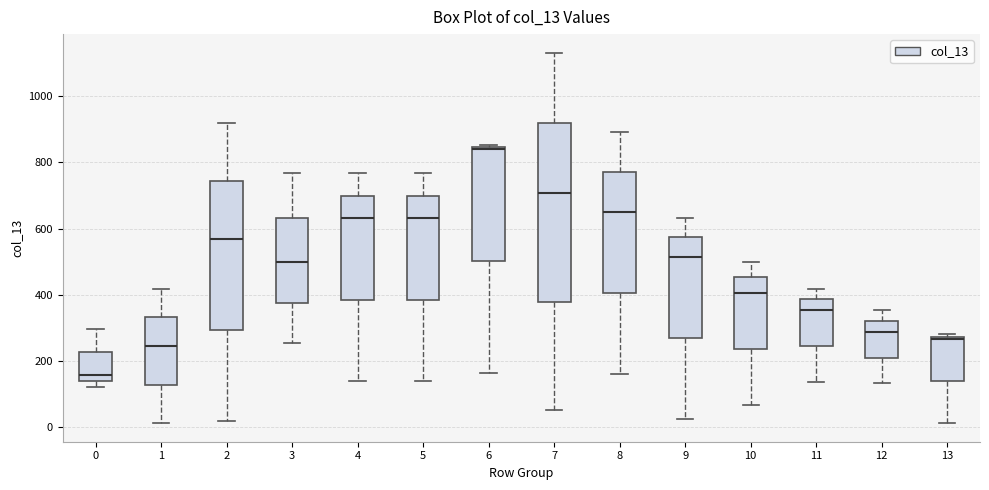

Reading left to right, read every box against the y-axis: the position of its median line, the range the box covers, and the ends of its whiskers. The values are not printed on the chart, so give them approximately, as read against the axis.

0: median 160, box 140 to 220, whiskers 120 to 300
1: median 240, box 120 to 340, whiskers 20 to 420
2: median 560, box 300 to 740, whiskers 20 to 920
3: median 500, box 380 to 640, whiskers 260 to 760
4: median 640, box 380 to 700, whiskers 140 to 760
5: median 640, box 380 to 700, whiskers 140 to 760
6: median 840 (drawn on the box's upper edge), box 500 to 840, whiskers 160 to 860
7: median 700, box 380 to 920, whiskers 60 to 1140
8: median 660, box 400 to 780, whiskers 160 to 900
9: median 520, box 260 to 580, whiskers 20 to 640
10: median 400, box 240 to 460, whiskers 60 to 500
11: median 360, box 240 to 380, whiskers 140 to 420
12: median 280, box 200 to 320, whiskers 140 to 360
13: median 260, box 140 to 280, whiskers 20 to 280 (just above the box's upper edge)